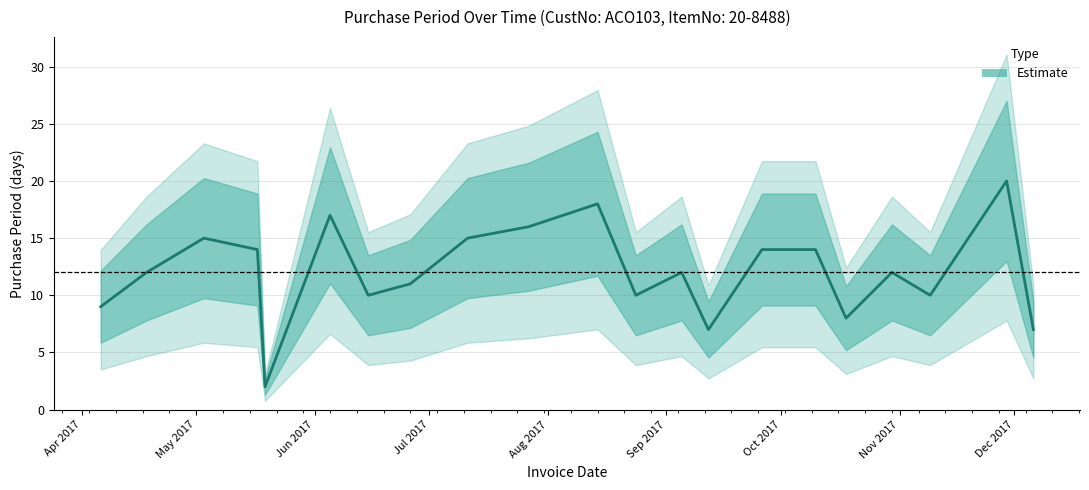

The chart shows a value of 12 at 2017-04-18. True or false?

True